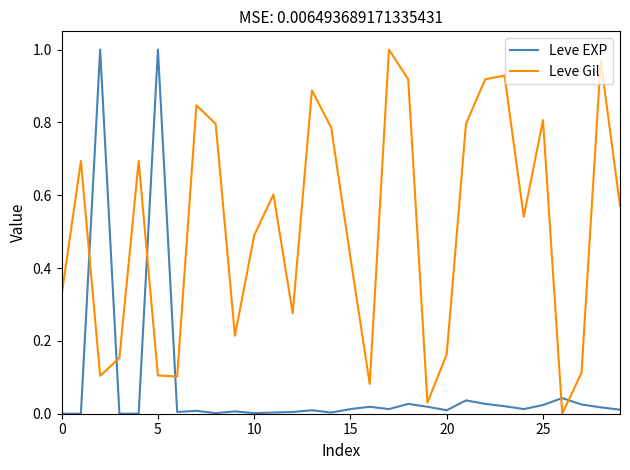

True or false: Leve Gil and Leve EXP intersect in this chart.

True